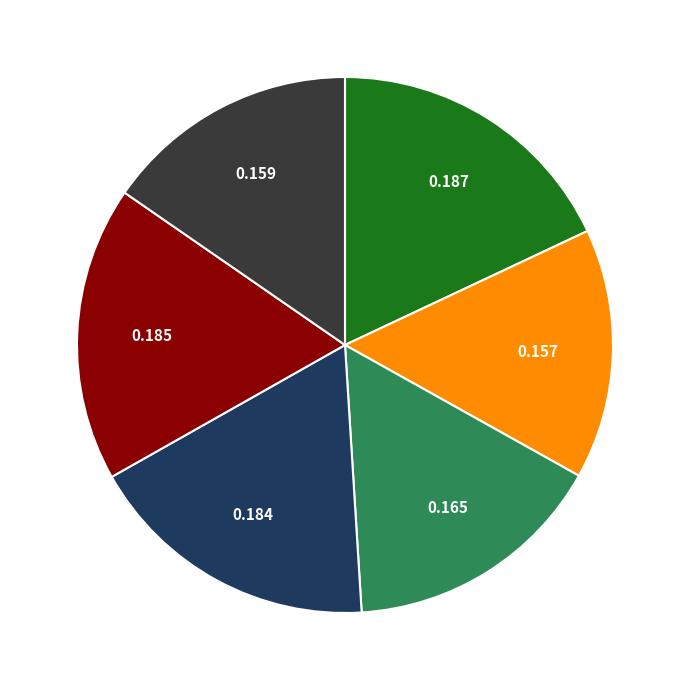

Is there any slice that represents more than half of the pie?

No